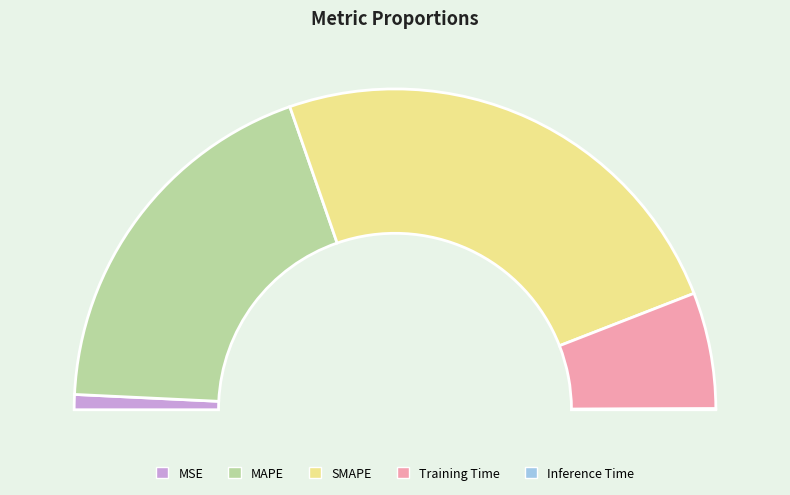

To the nearest percent, what portion does MAPE represent?

38%